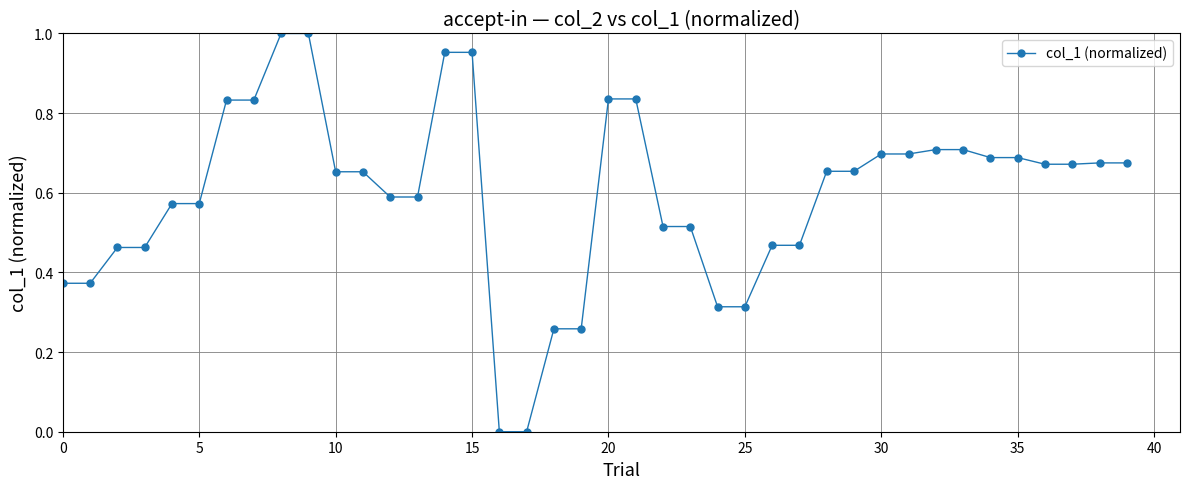

What is the sum of all values?

23.8